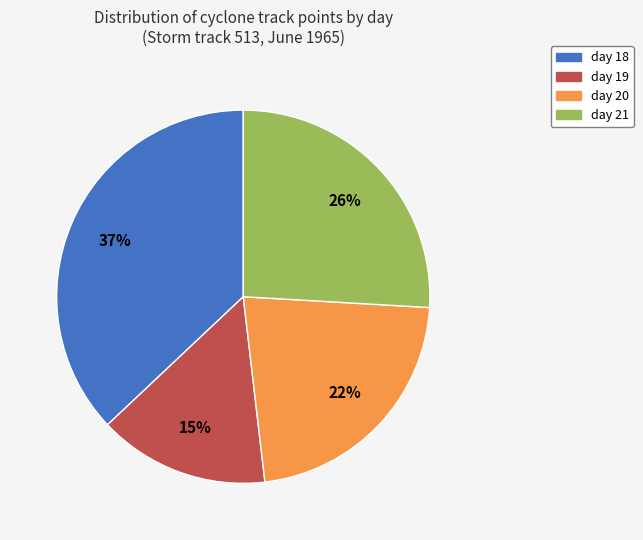

To the nearest percent, what portion does day 18 represent?

37%